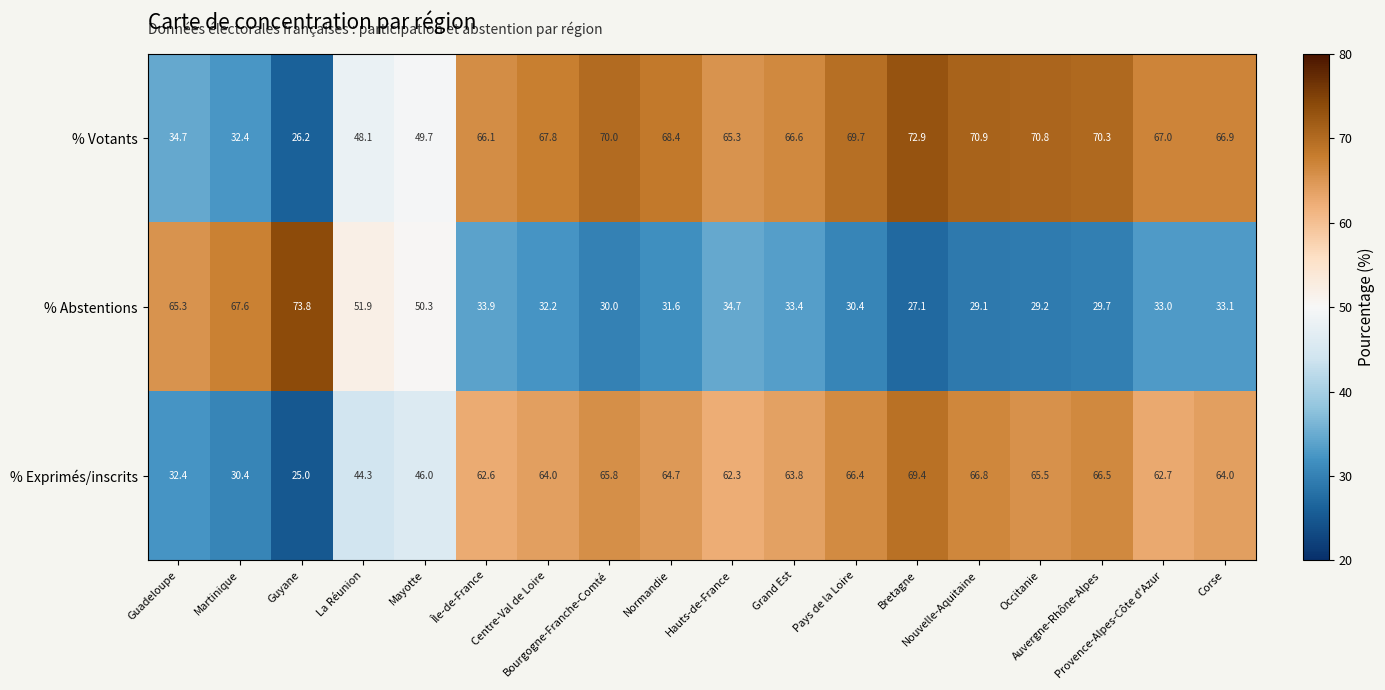

At how many categories does at least one series exceed 71?

2